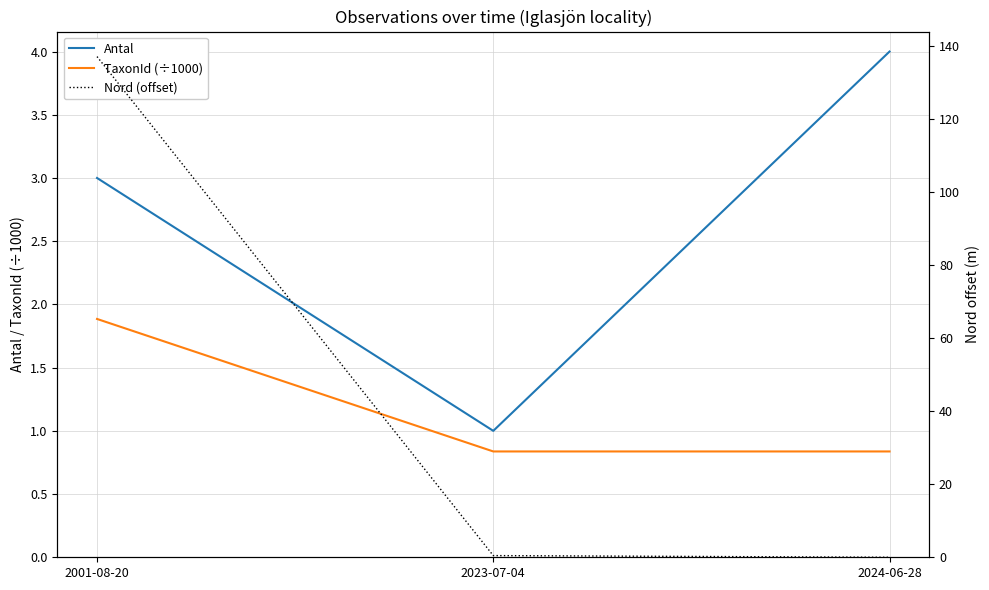

Which series has the widest spread of values?

Nord (offset)